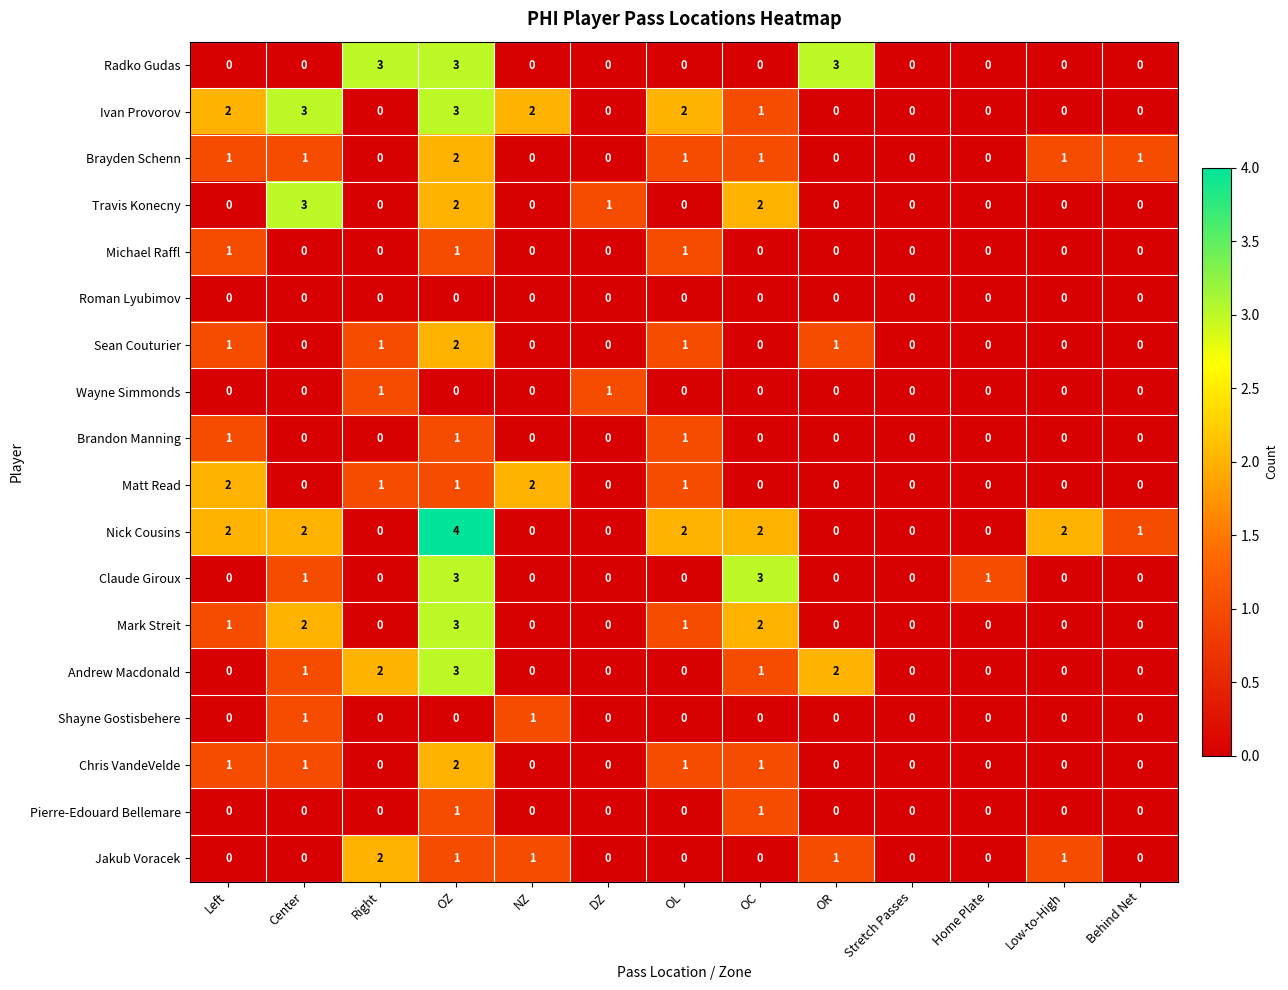

What is the sum of all Chris VandeVelde values?

6